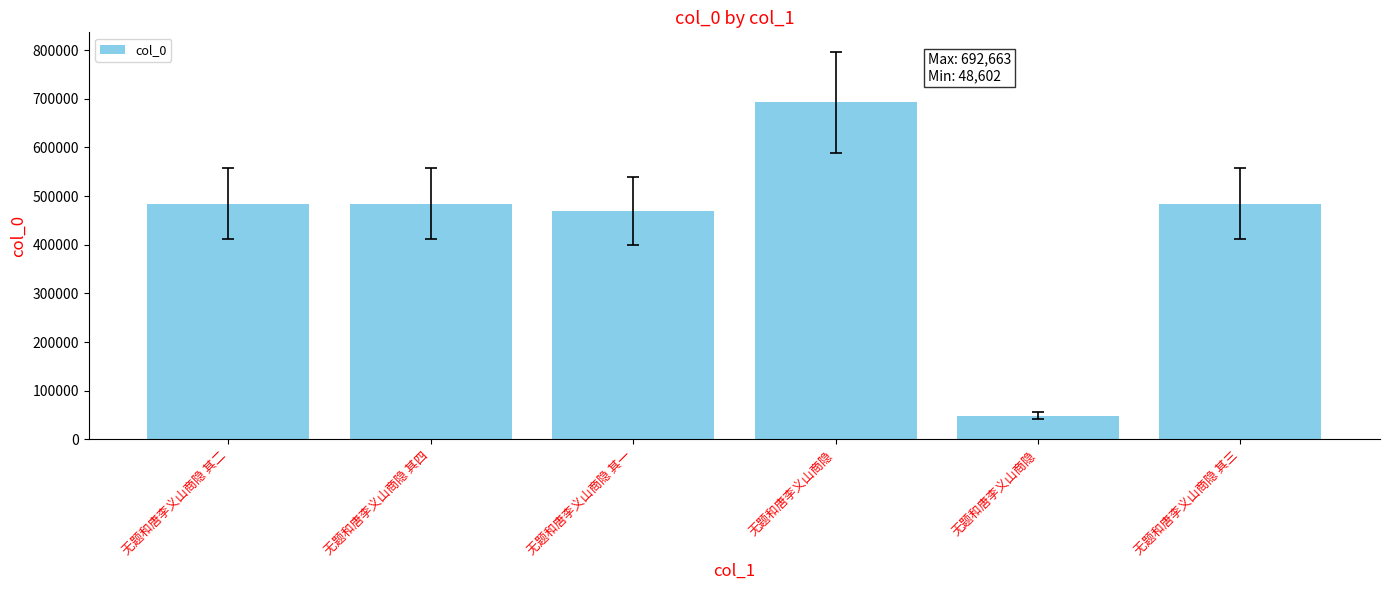

What is the minimum value shown in the chart?

48602